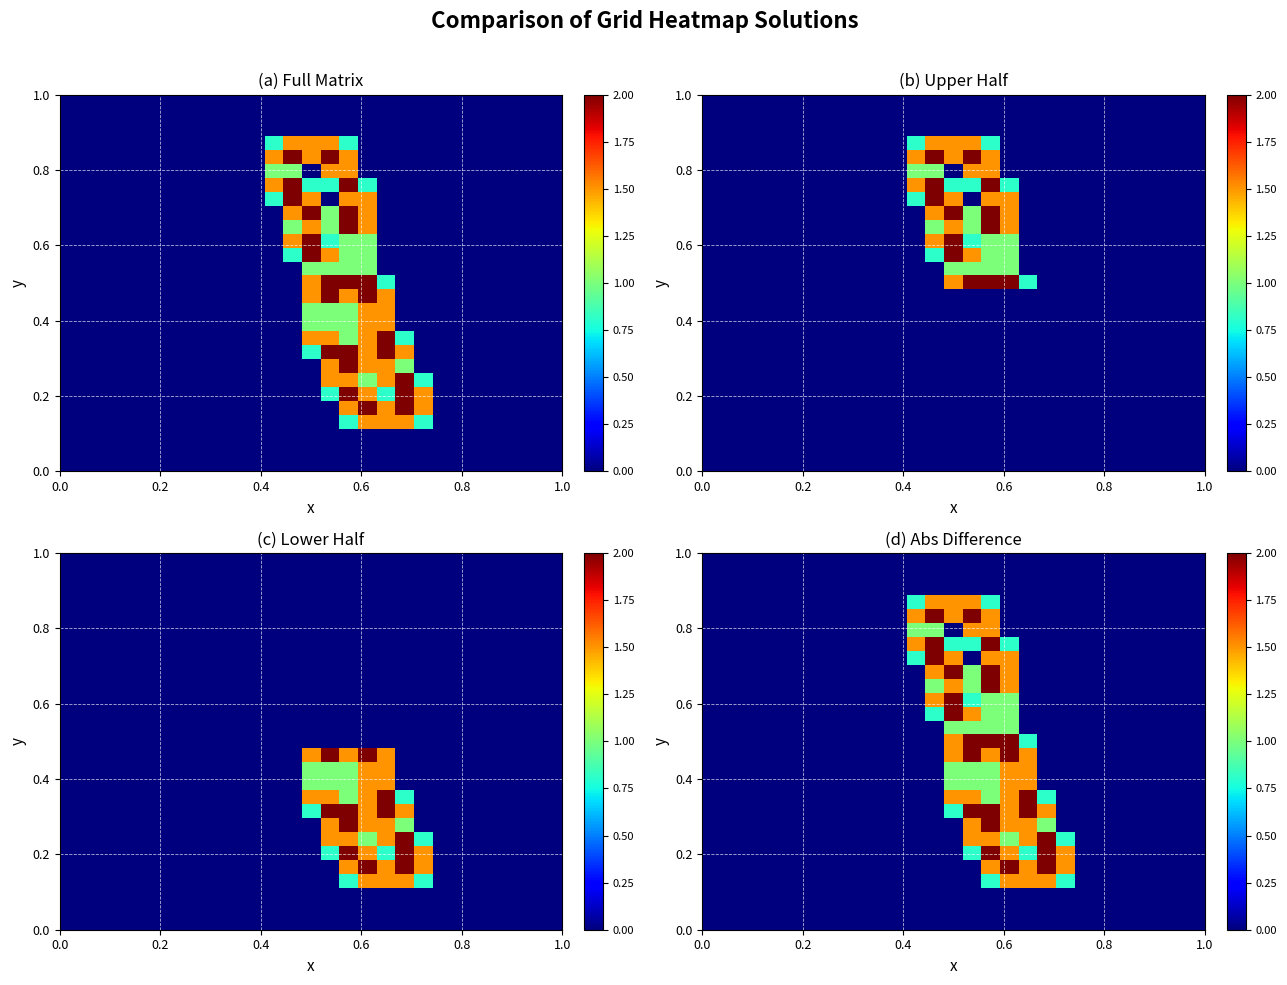

How many data points does each series have?

27